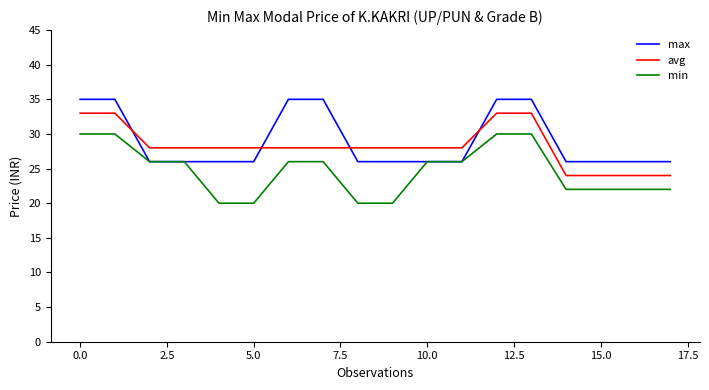

Reading left to right, what are all the values shown in this chart?

max: 35	35	26	26	26	26	35	35	26	26	26	26	35	35	26	26	26	26
avg: 33	33	28	28	28	28	28	28	28	28	28	28	33	33	24	24	24	24
min: 30	30	26	26	20	20	26	26	20	20	26	26	30	30	22	22	22	22